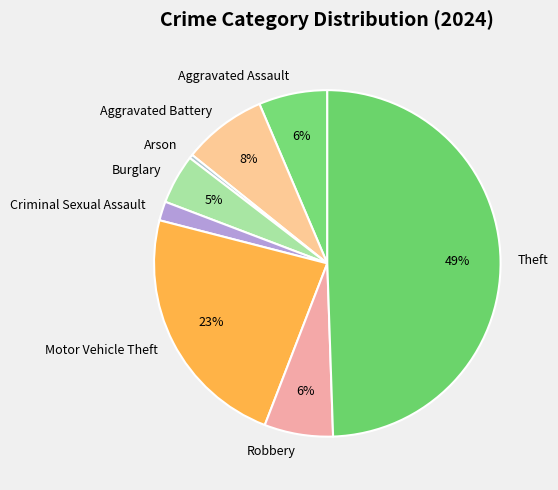

Do Aggravated Assault and Robbery together represent more than half of the pie?

No